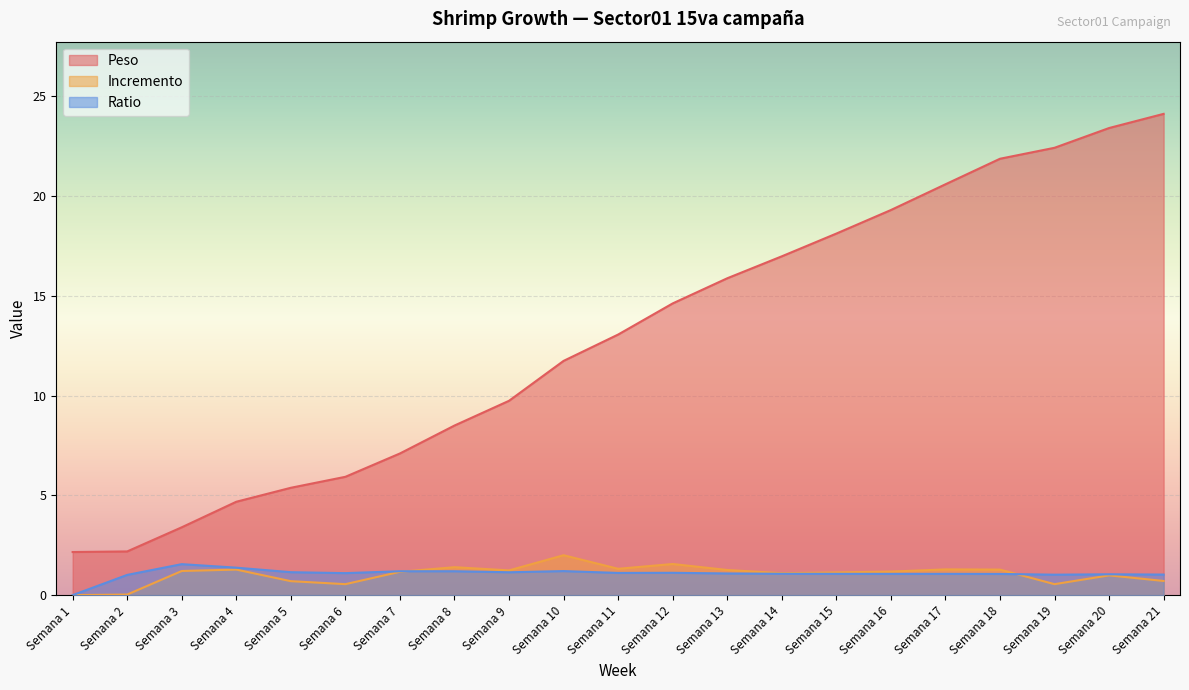

Does the chart display data point markers on the line(s)?

No